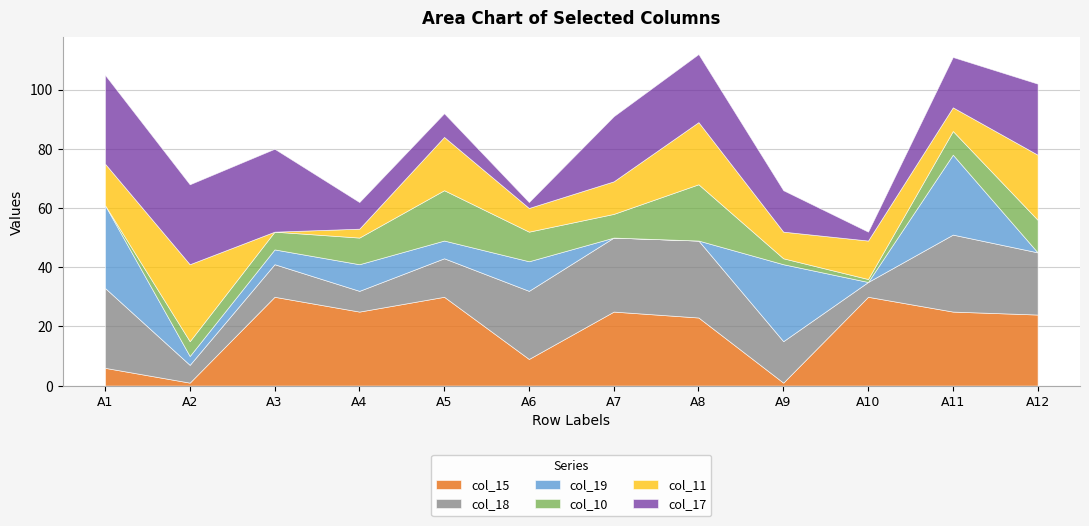

The col_10 series shows 1 at A10. True or false?

True